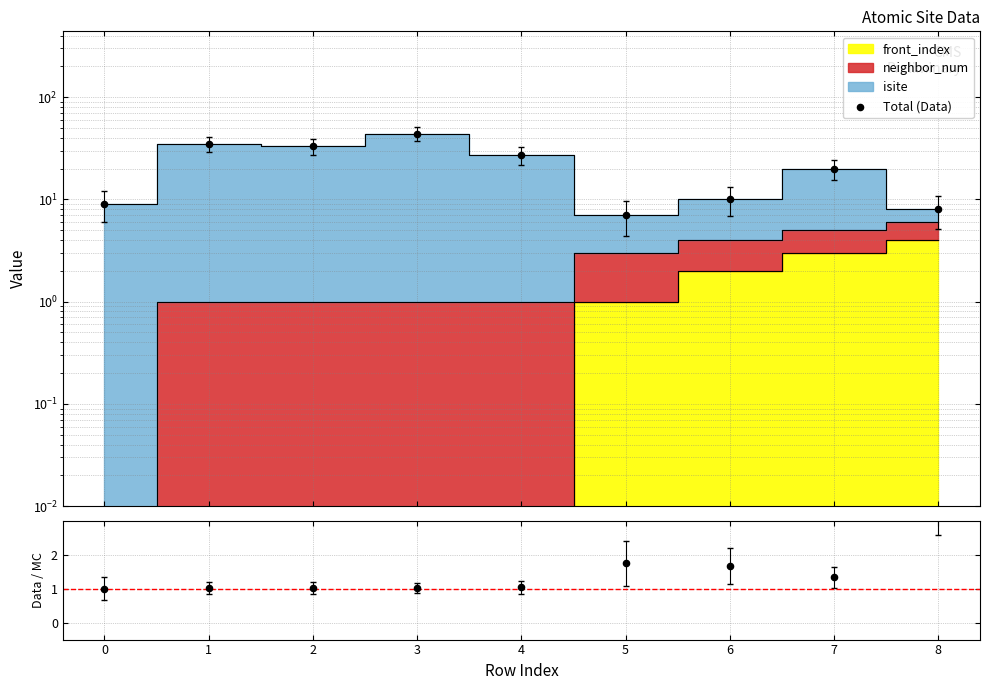

What is the total value across all series at 2?

34.0